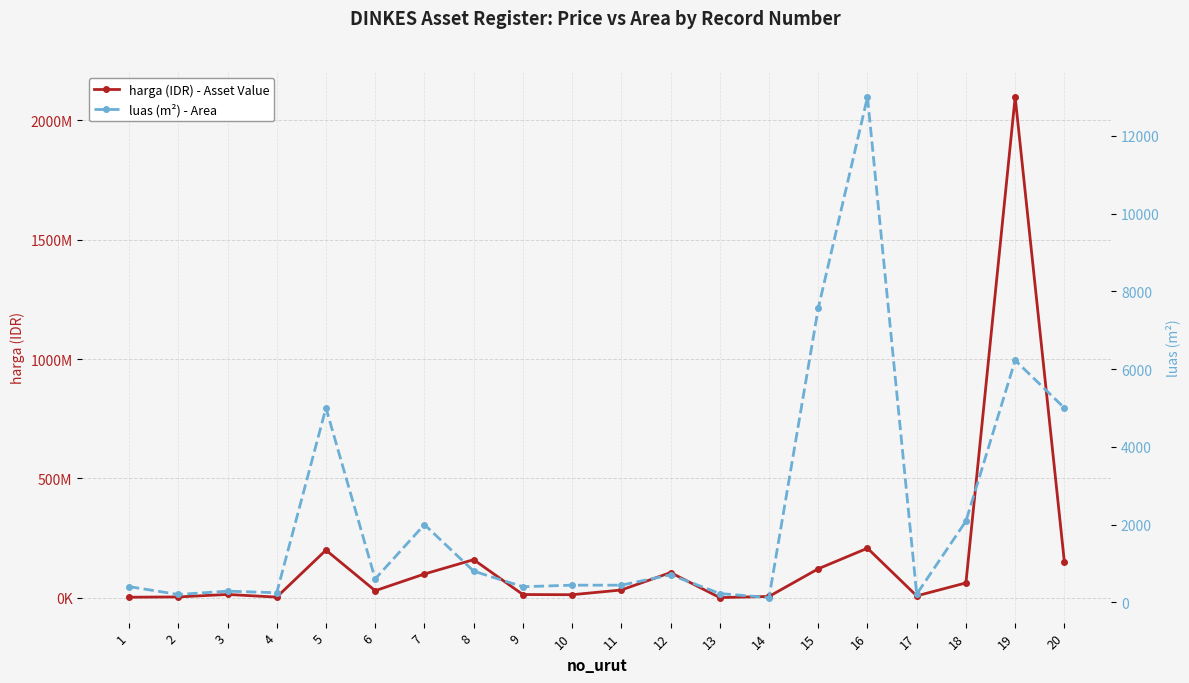

Reading left to right, transcribe all the data shown in this chart.

harga (IDR) - Asset Value: 2700000.0	4000000.0	14300000.0	3240000.0	200000000.0	30000000.0	100000000.0	160000000.0	14000000.0	13200000.0	33000000.0	105975000.0	1125000.0	6000000.0	121796500.0	208000000.0	8360000.0	62640000.0	2097825000.0	150000000.0
luas (m²) - Area: 403.0	200.0	286.0	245.0	5000.0	600.0	2000.0	800.0	400.0	440.0	440.0	706.5	225.0	120.0	7565.0	13000.0	209.0	2088.0	6225.0	5000.0